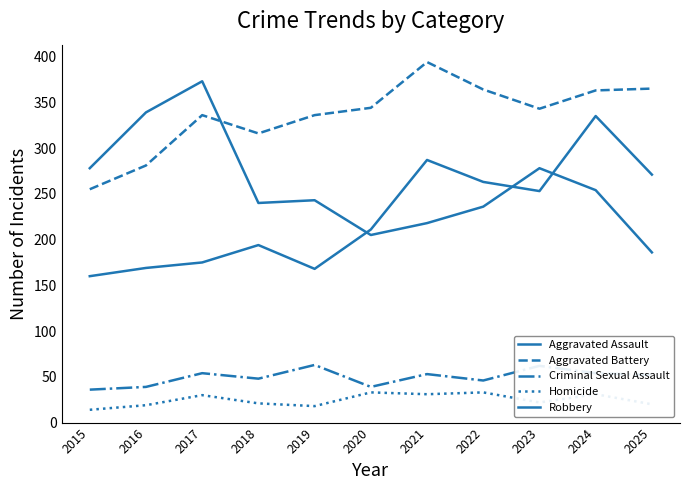

Where is the first local minimum for Aggravated Assault?

2019